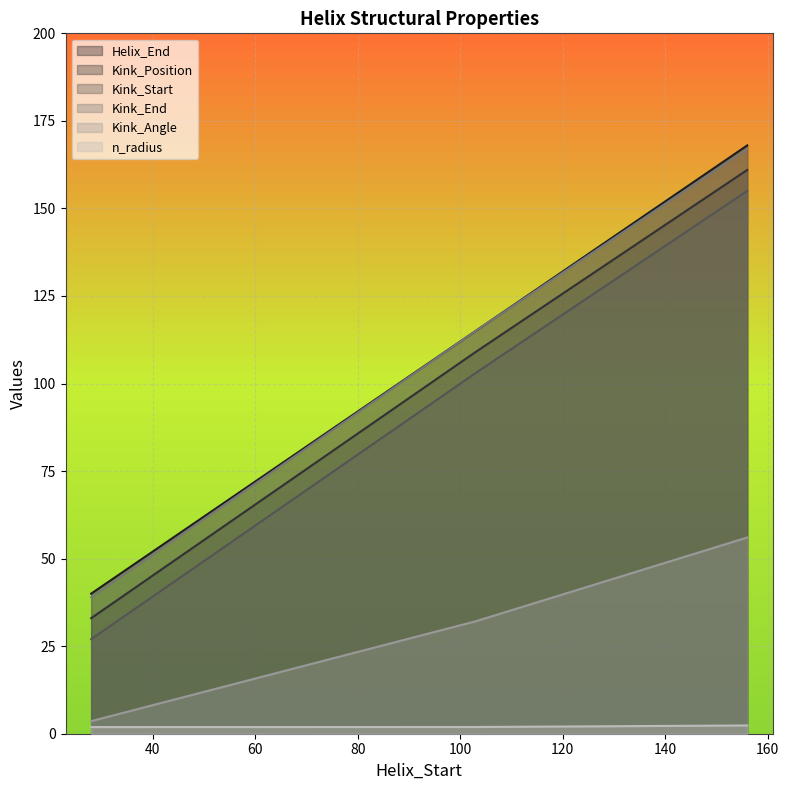

The value of Helix_End at 156 is 70.8. True or false?

False